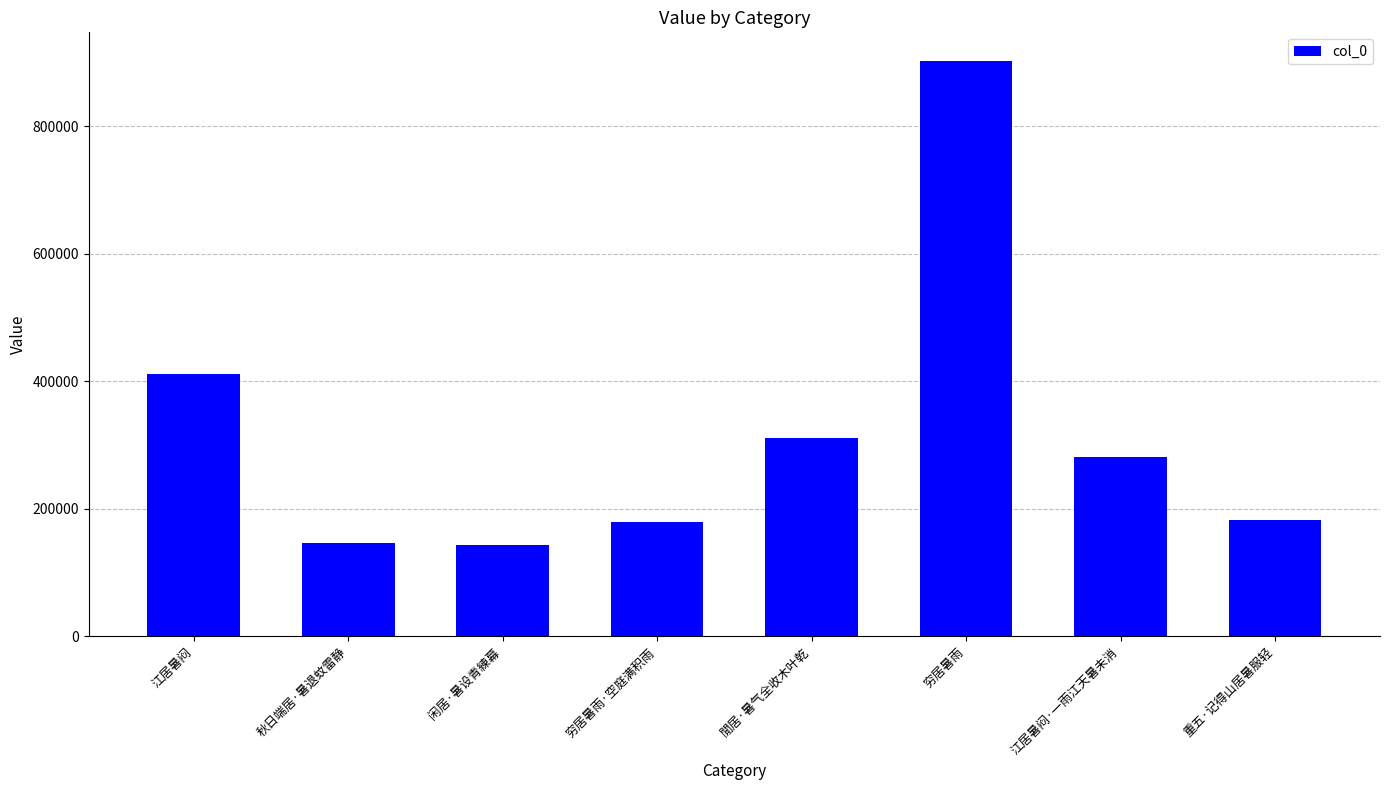

What is the value of the 5th bar from the left?

310394